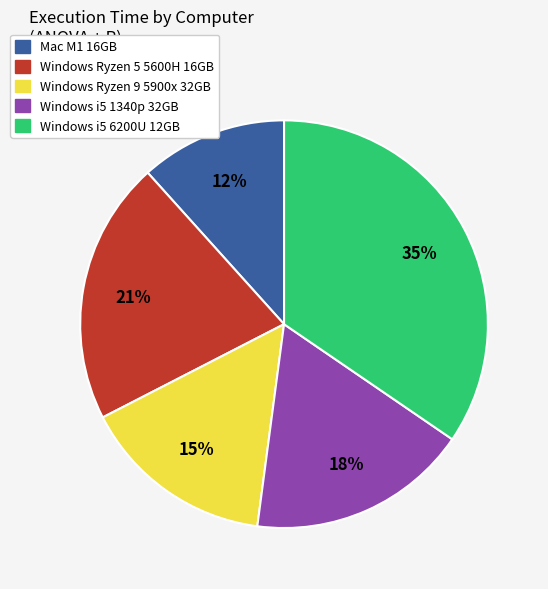

To the nearest percent, what is the combined percentage of Windows i5 1340p 32GB and Windows i5 6200U 12GB?

52%